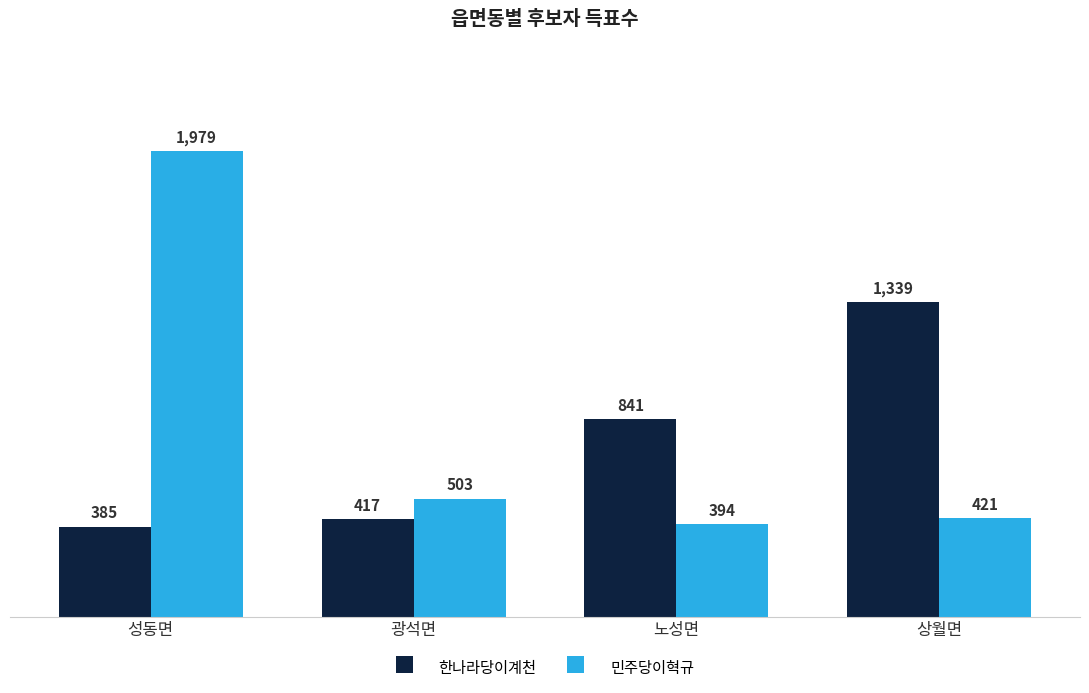

Is the value of 민주당이혁규 at 광석면 greater than the value of 한나라당이계천 at 노성면?

No